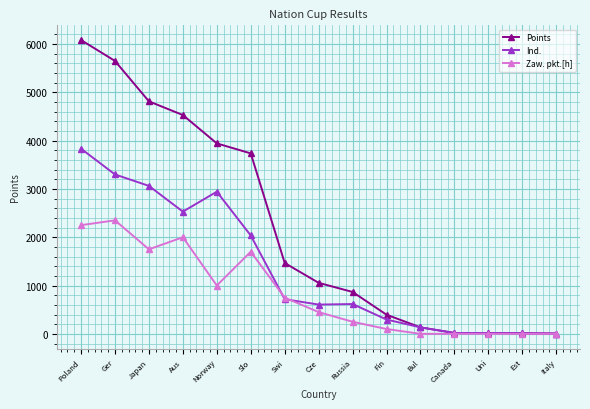

List the series in order of their overall mean, highest first.

Points, Ind., Zaw. pkt.[h]